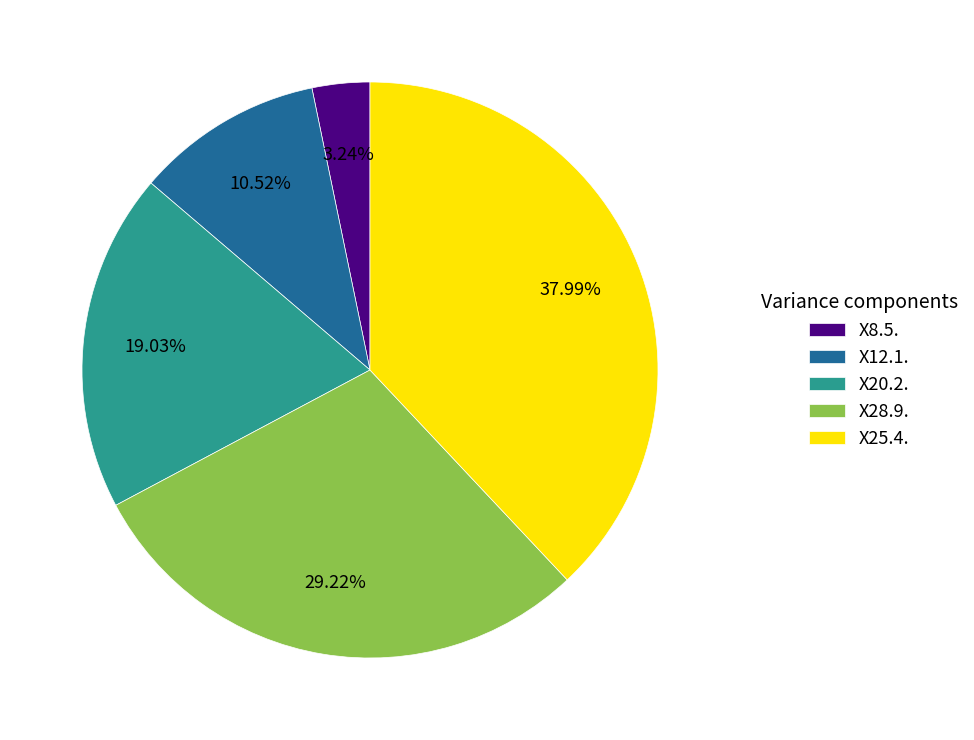

Do X28.9. and X20.2. together represent more than half of the pie?

No